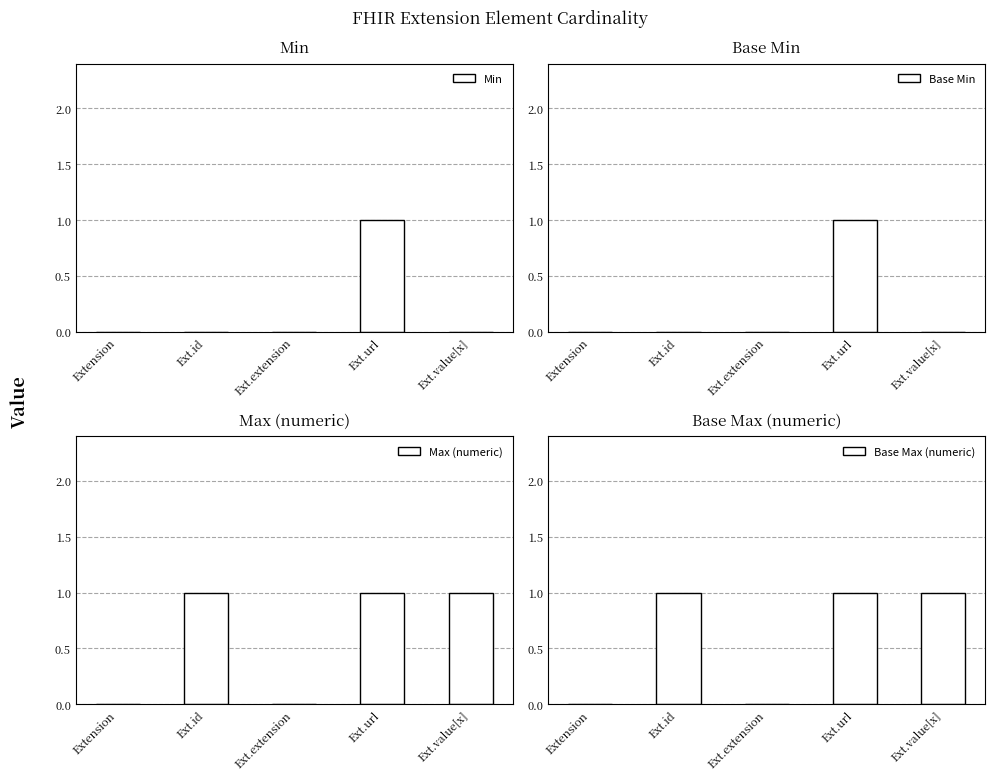

Reading left to right, extract all data points from this chart.

Min: 0	0	0	1	0
Base Min: 0	0	0	1	0
Max (numeric): 0	1	0	1	1
Base Max (numeric): 0	1	0	1	1